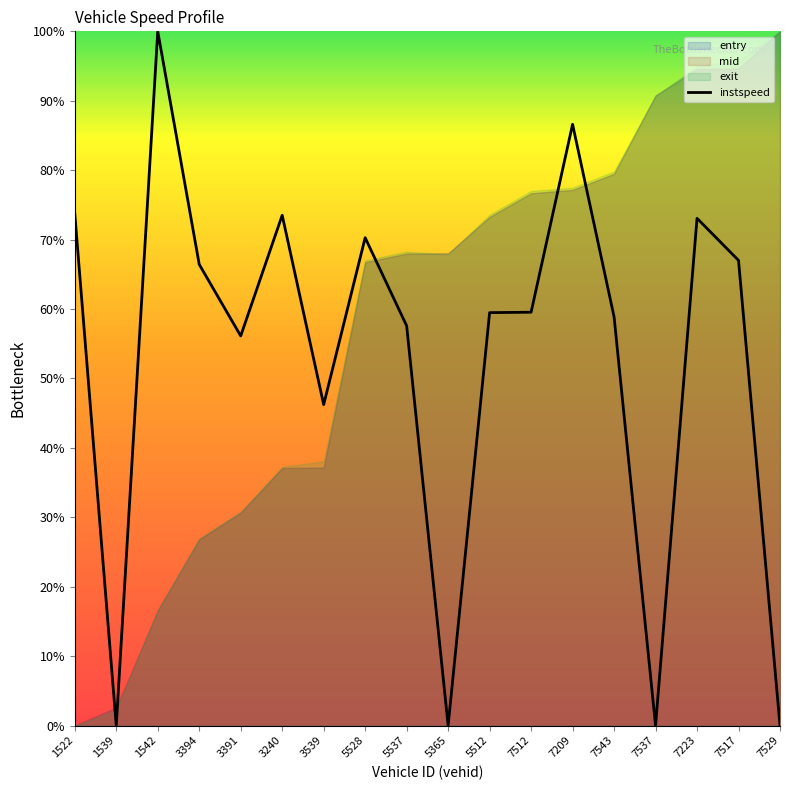

What position from the right is 3394?

15